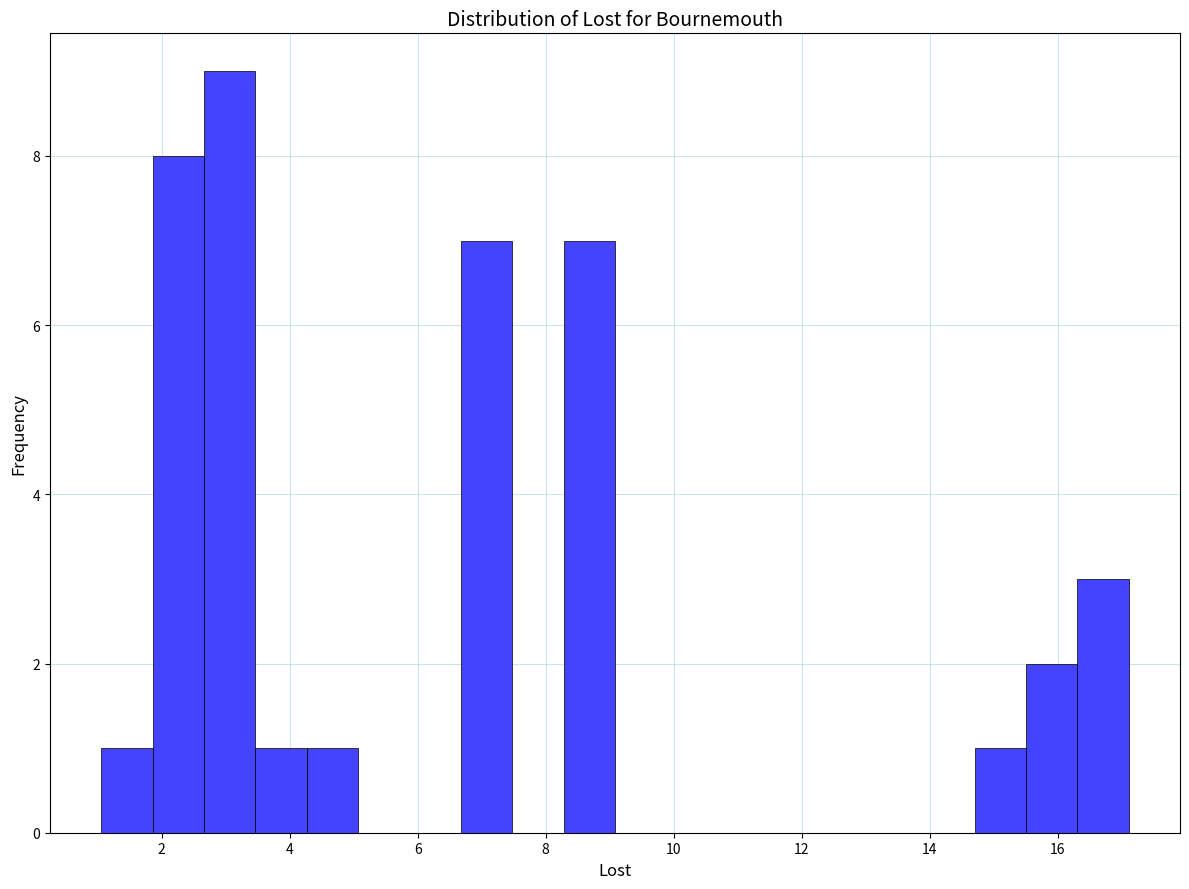

What is the height of the bar covering 6.6 to 7.4 on the x-axis? Neither the bar edges nor the heights are printed on the chart, so give them approximately, as read against the axes.

7